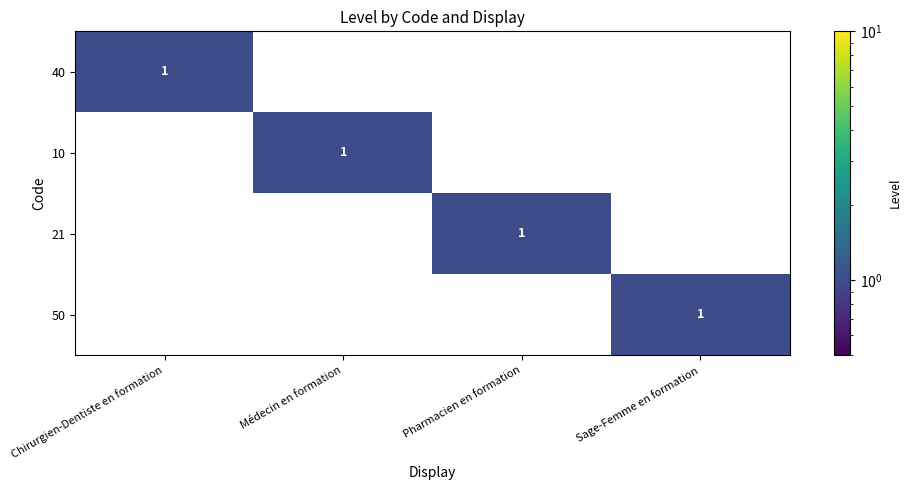

What is the sum of all 21 values?

1